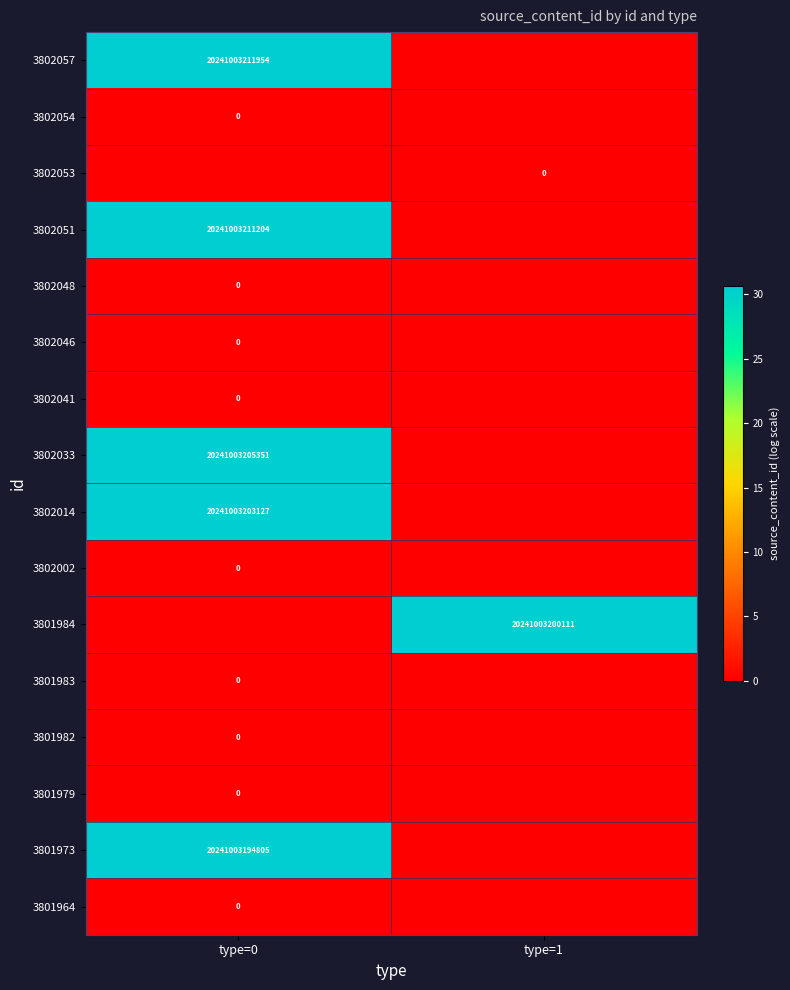

Is it true that 3801984 equals 20241003200111 at type=1?

True